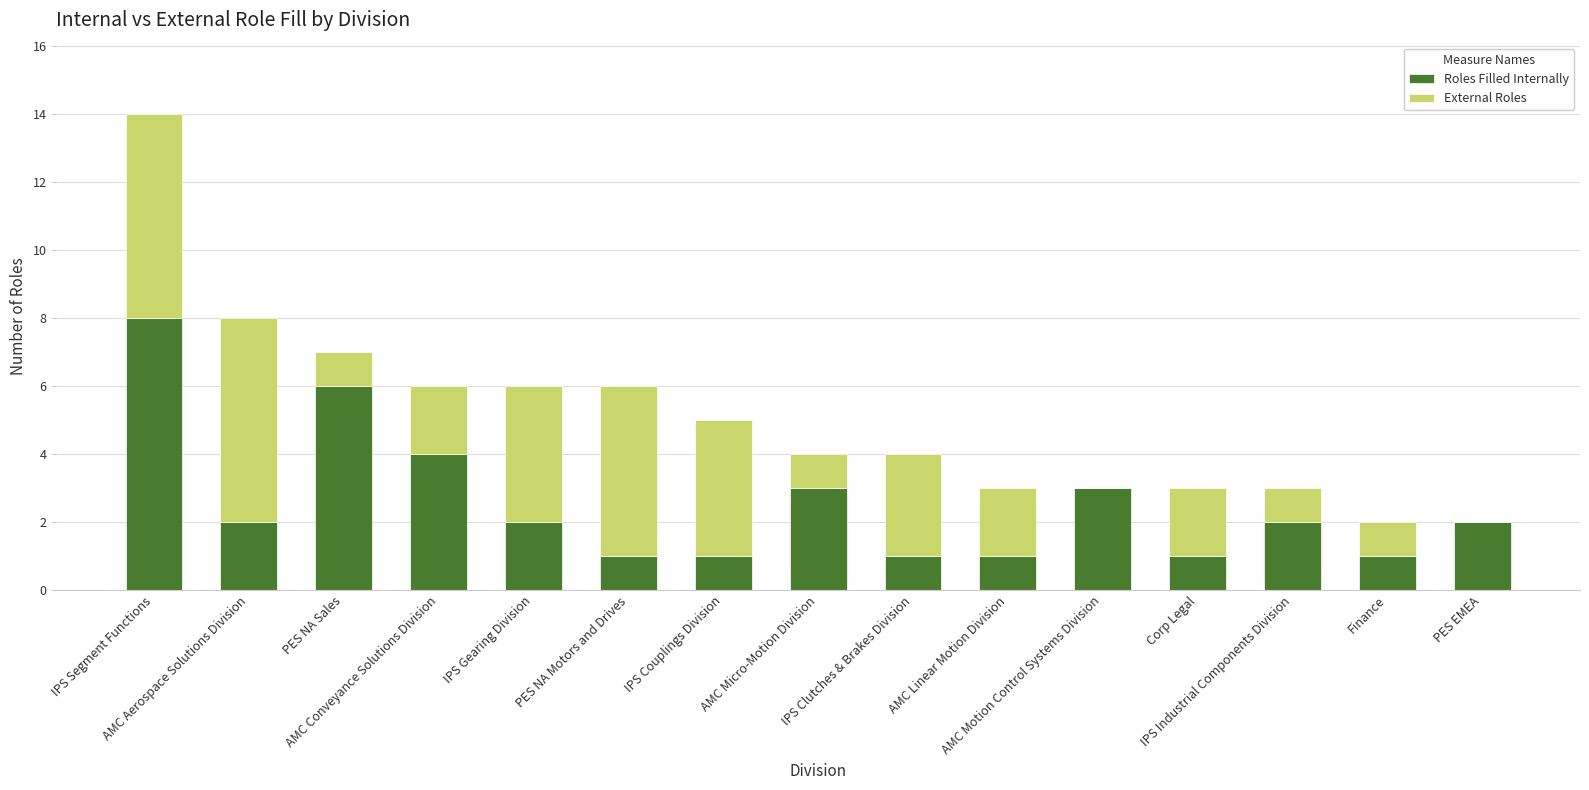

What is the highest value of the Roles Filled Internally series?

8